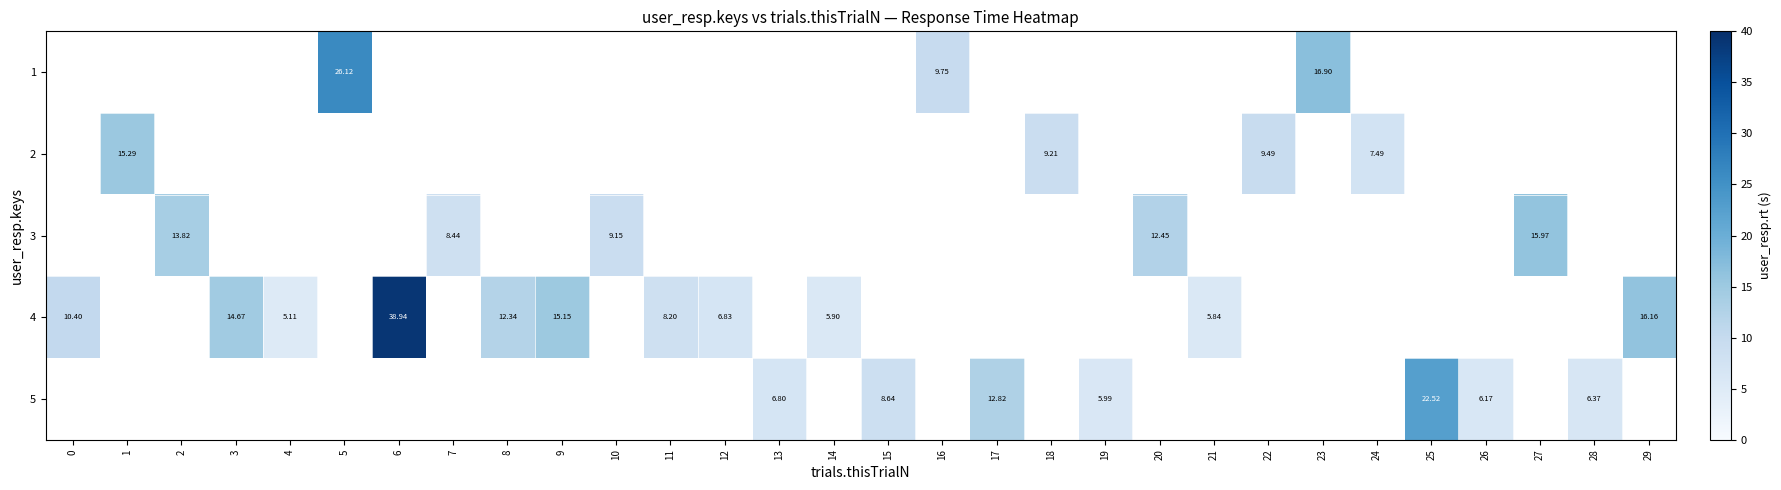

How many positive values does the 3 series have?

5